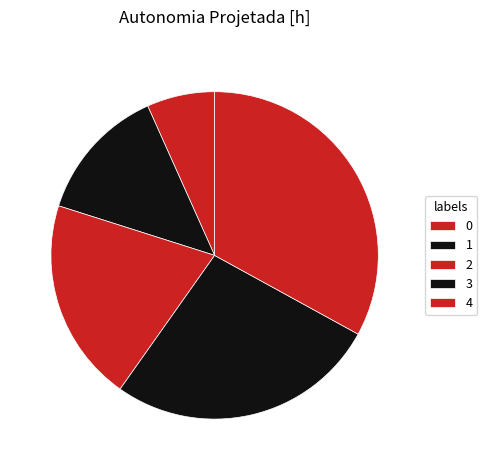

True or false: 0 accounts for 7% of the total.

True